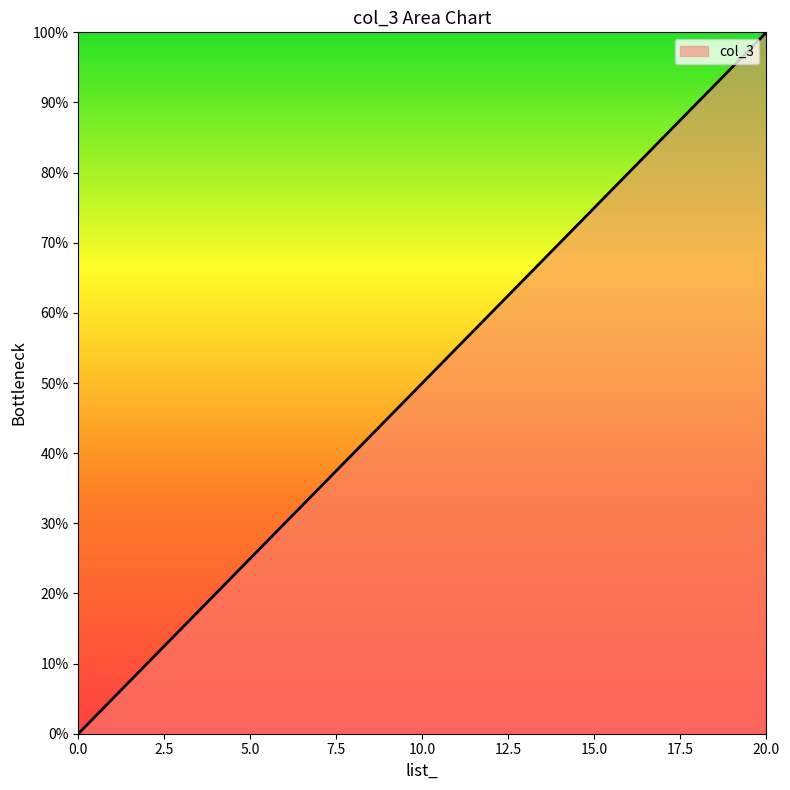

What is the maximum value shown in the chart?

100.0